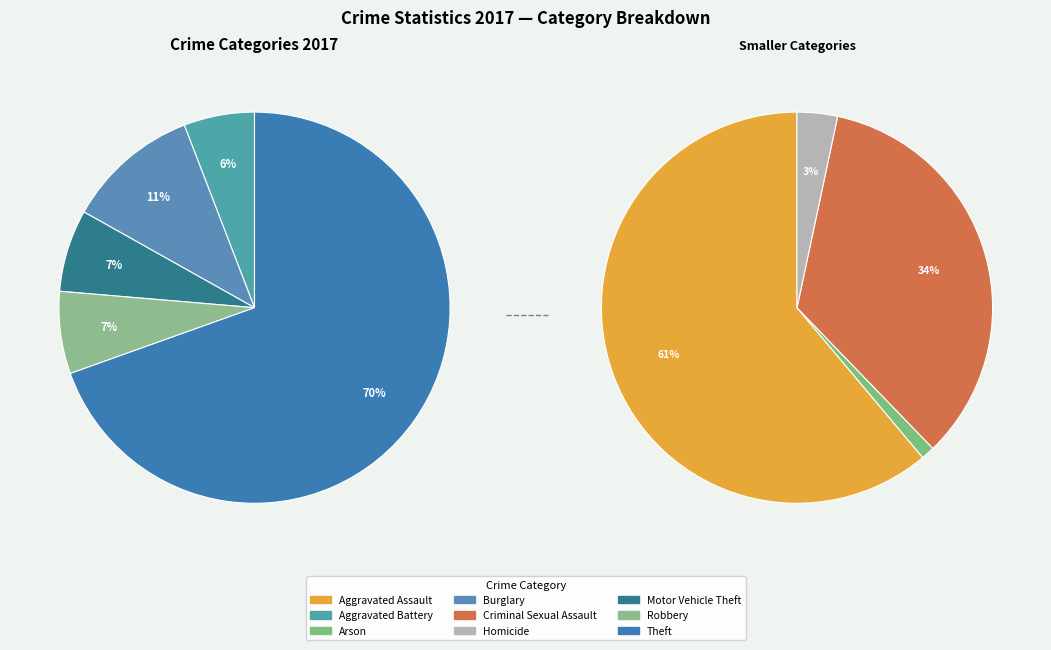

Which slice is the smallest?

Arson